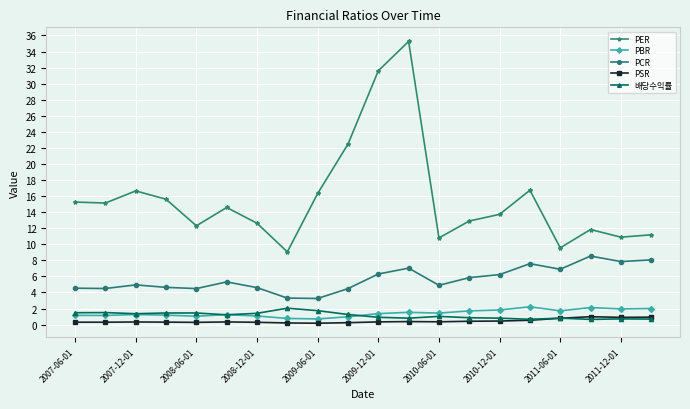

True or false: PBR and PSR intersect in this chart.

False